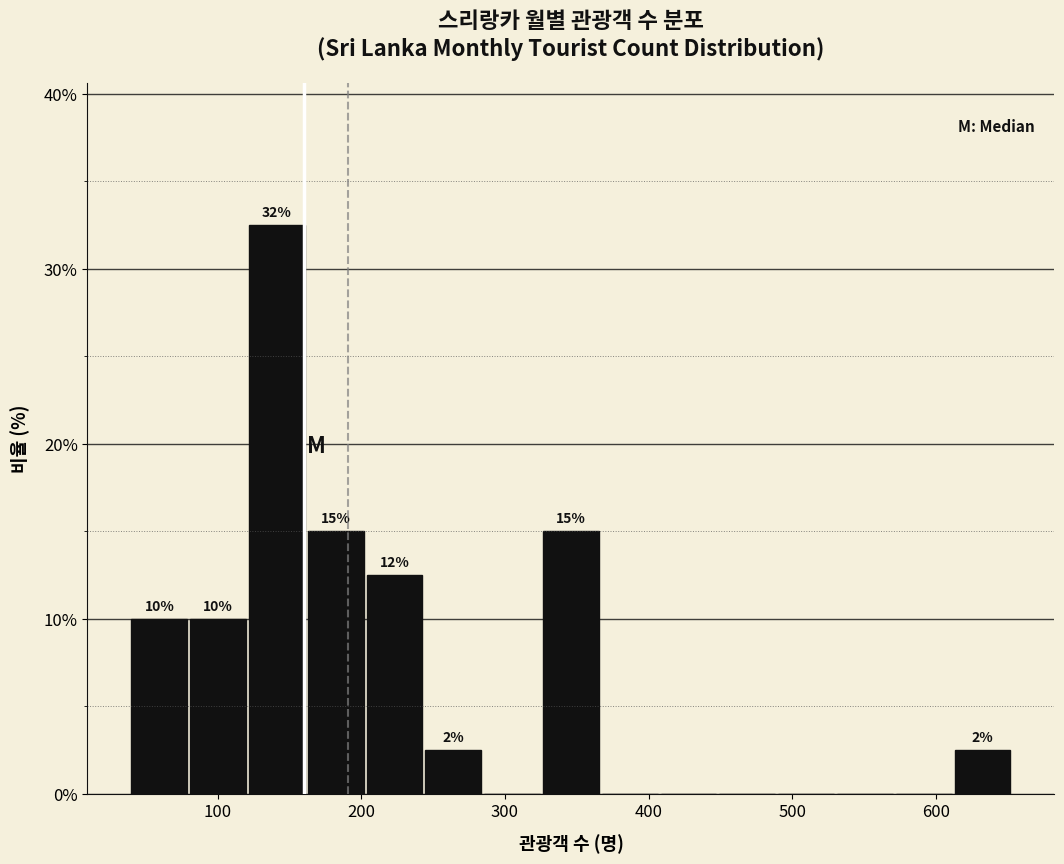

Over which range of the x-axis is the bar tallest?

120 to 160